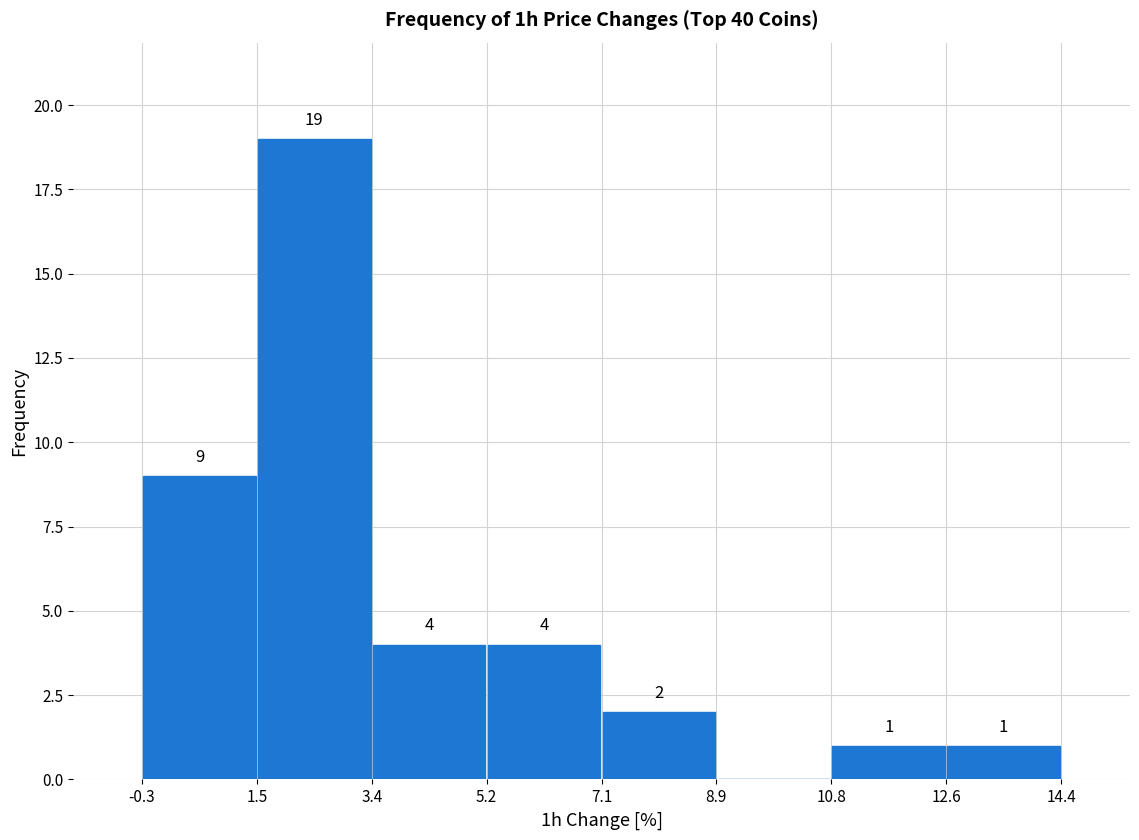

Over which range of the x-axis is the bar tallest?

1.5 to 3.4